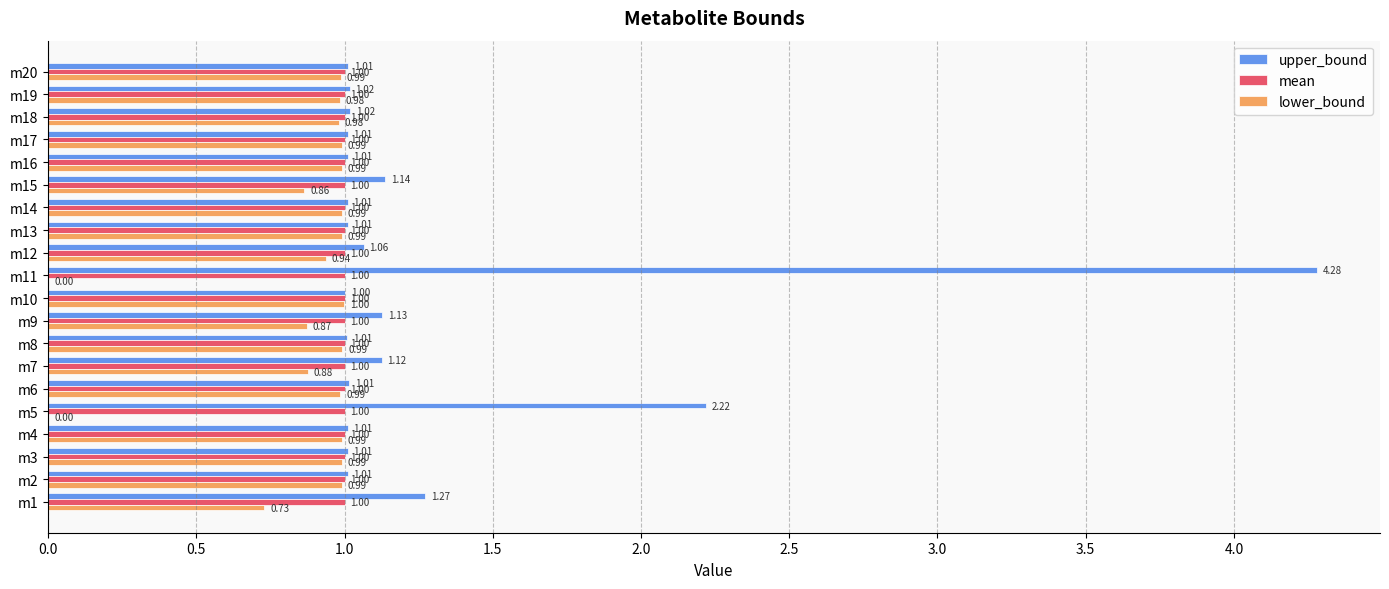

What are all the series names shown in the legend?

upper_bound, mean, lower_bound